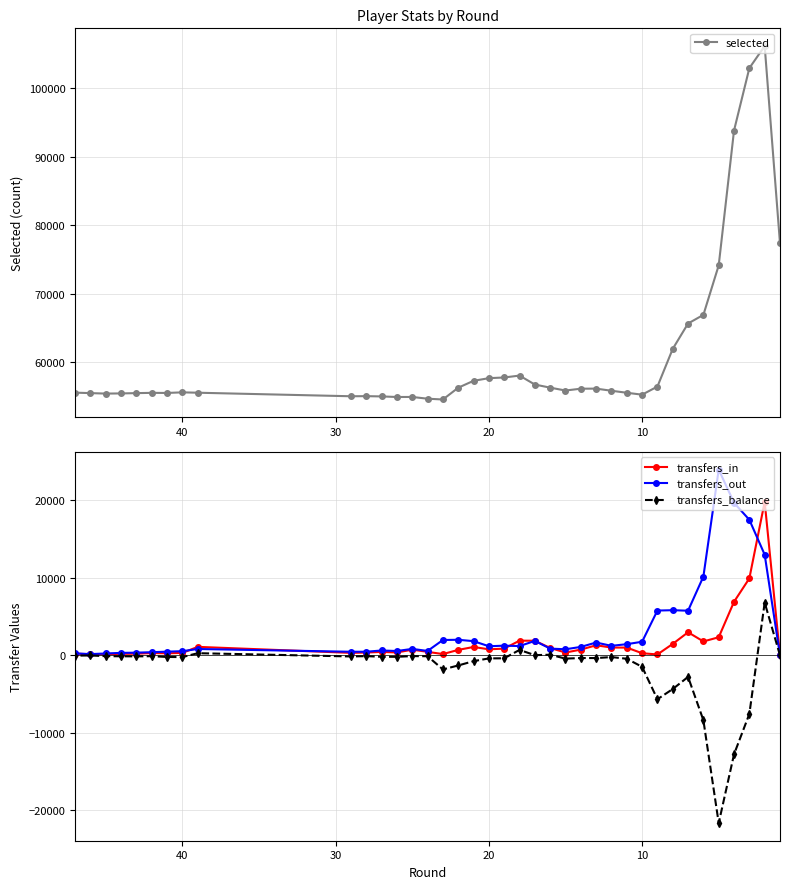

List the series in order of their peak value, lowest first.

transfers_balance, transfers_in, transfers_out, selected